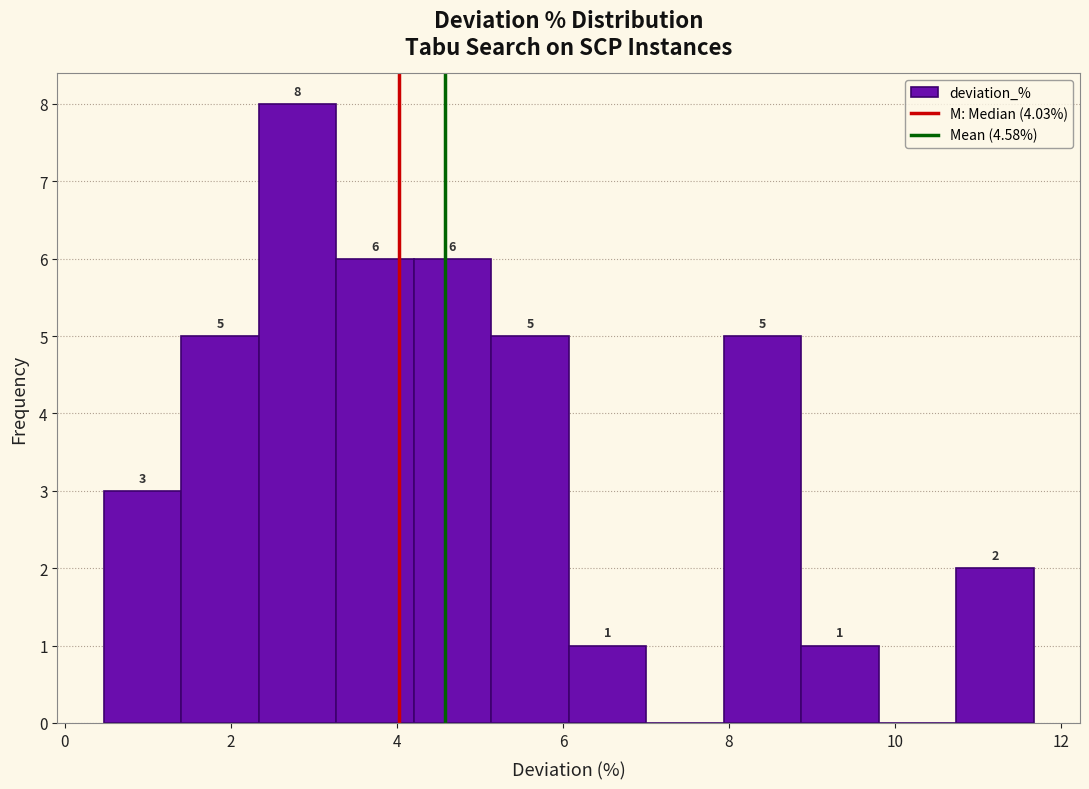

Over which range of the x-axis is the bar tallest?

2.4 to 3.2